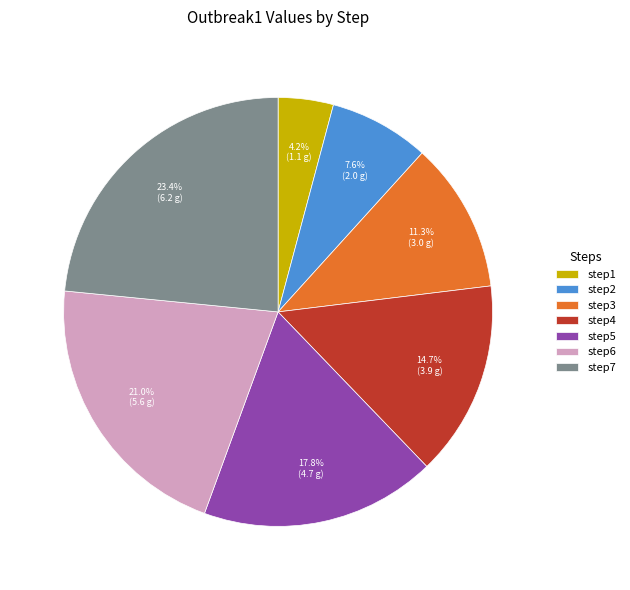

Does step2 represent more than half of the total?

No